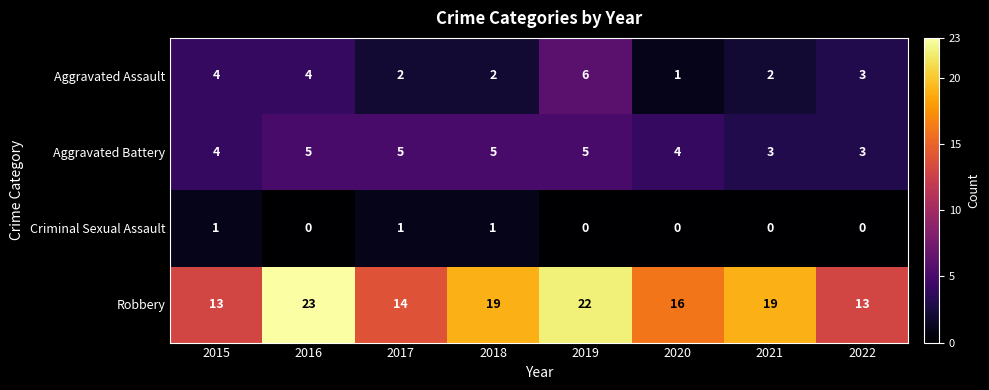

Which series changed the most between 2019 and 2021?

Aggravated Assault